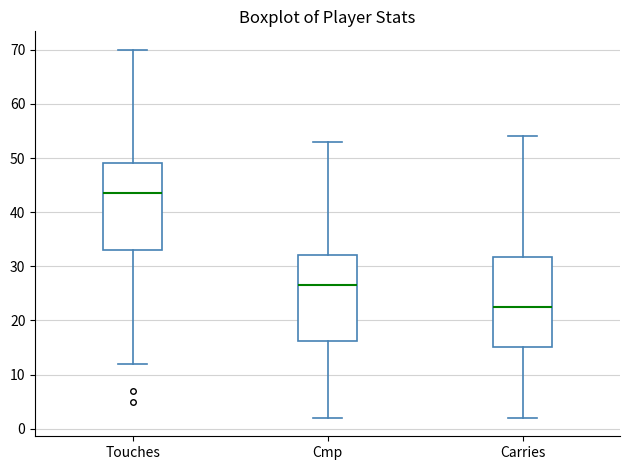

Where does the lower whisker of the box for Cmp end on the y-axis? The values are not printed on the chart, so give them approximately, as read against the axis.

2